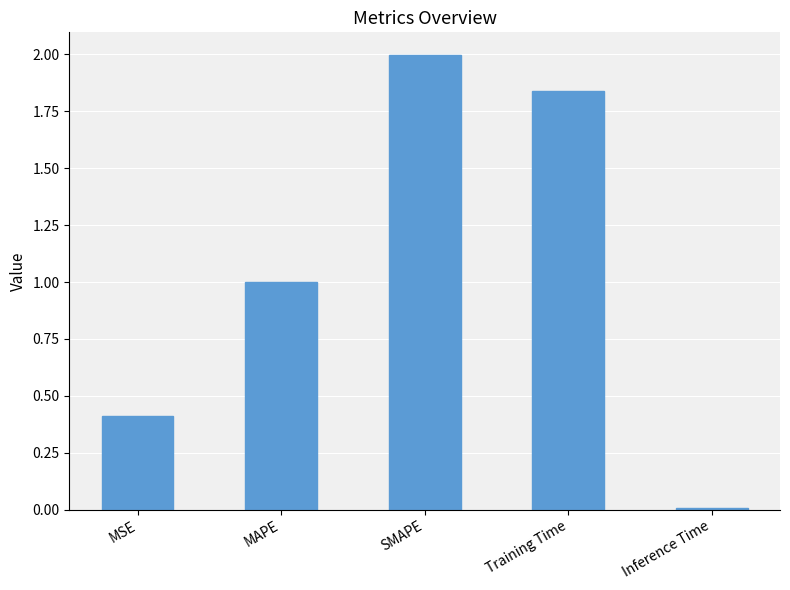

Which label corresponds to the largest value in the chart?

SMAPE